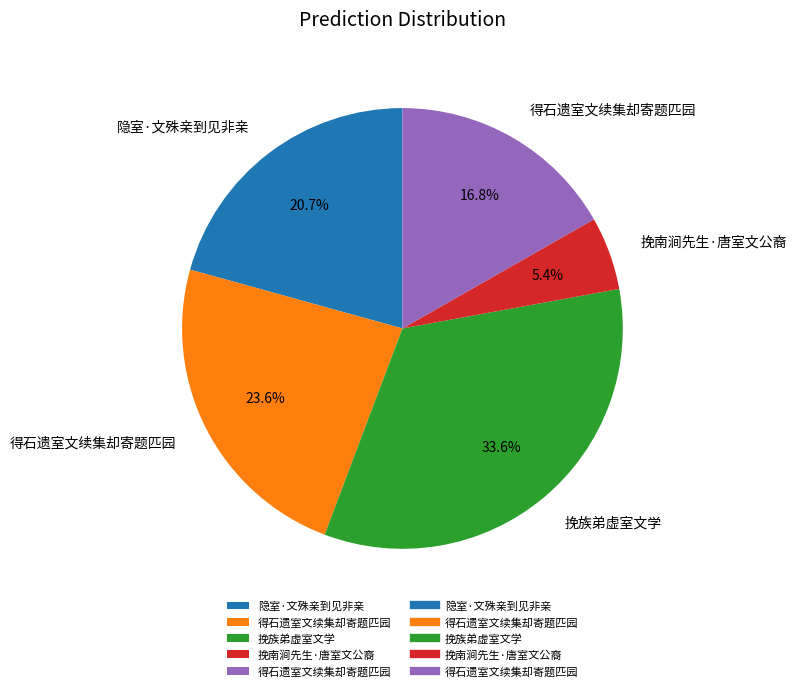

Is there a majority slice in this chart?

No